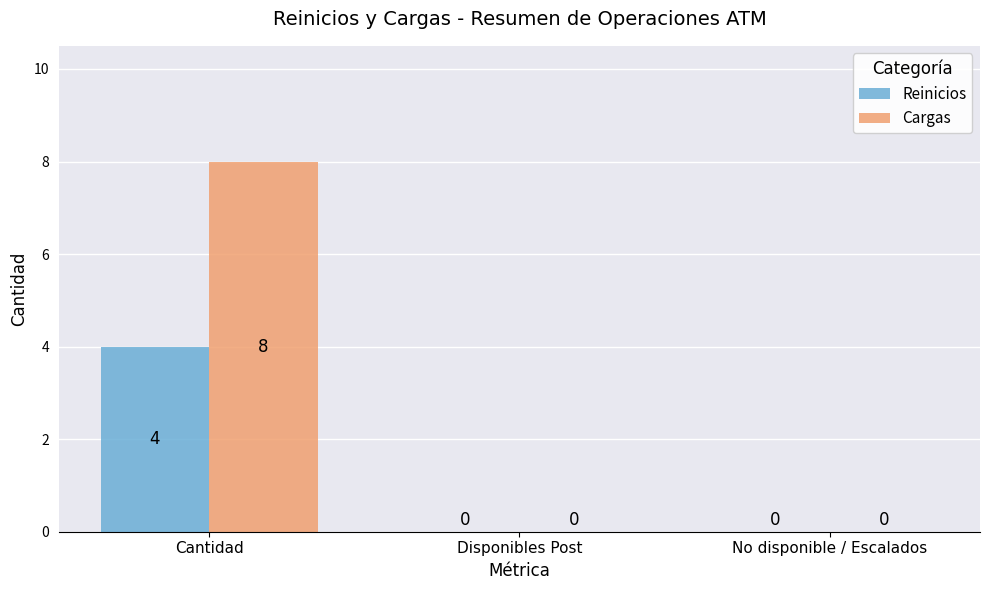

What are all the series names shown in the legend?

Reinicios, Cargas